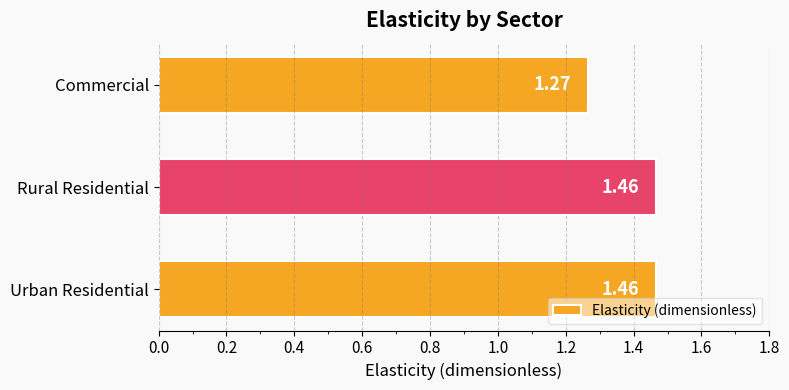

At which category does the chart reach its minimum across all series?

Commercial